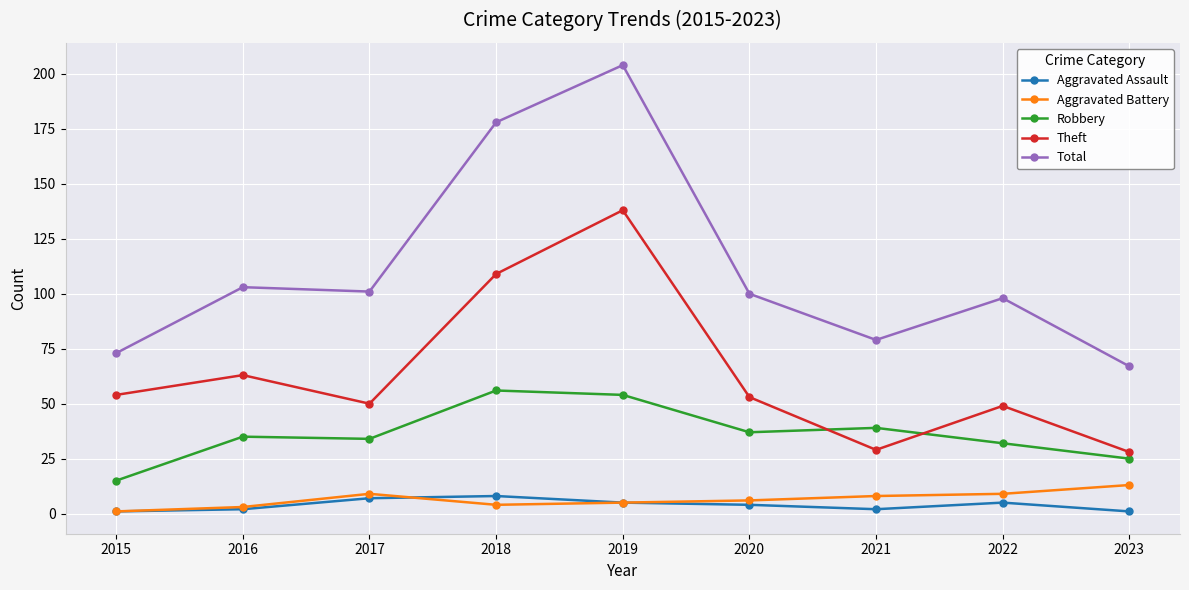

How many times do Robbery and Theft cross each other?

2